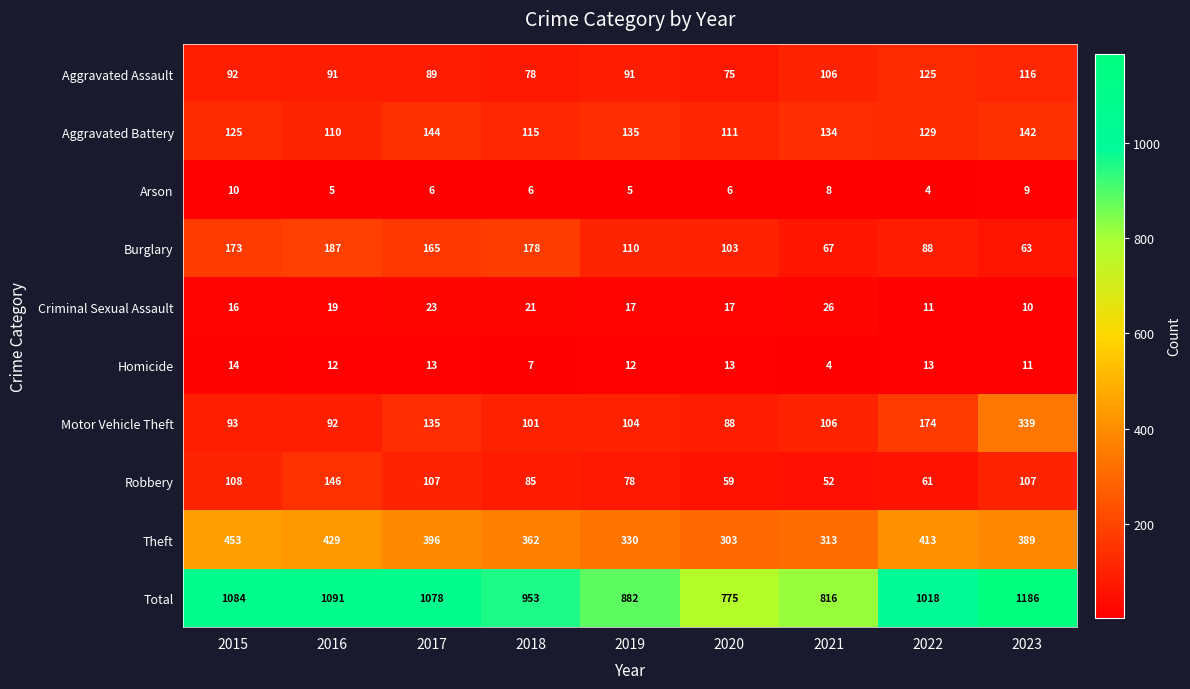

True or false: Motor Vehicle Theft has a value of 26 at 2015.

False